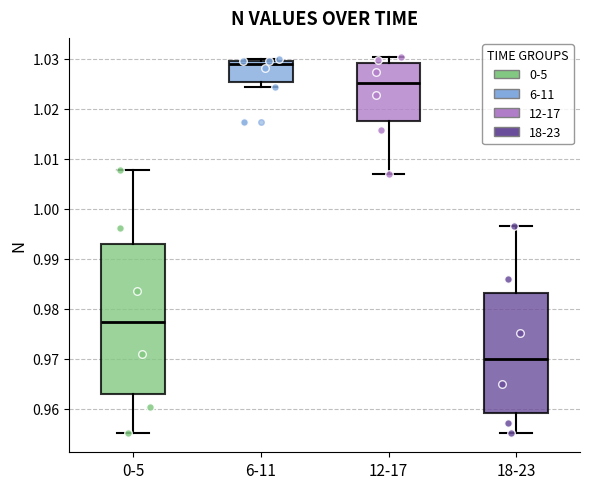

Which box has the lowest median line?

18-23